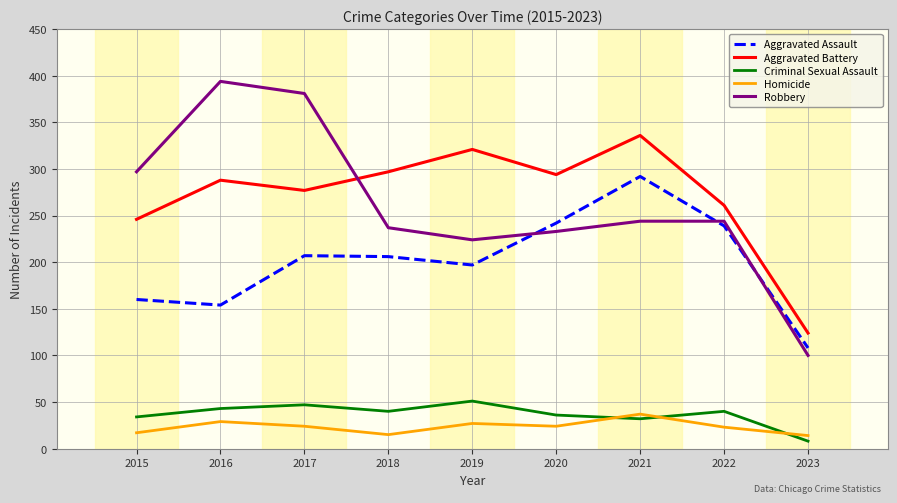

What is the maximum value shown in the chart?

394